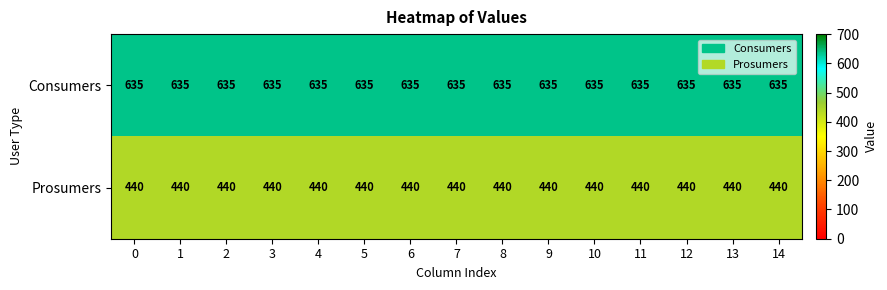

What is the greatest value displayed?

635